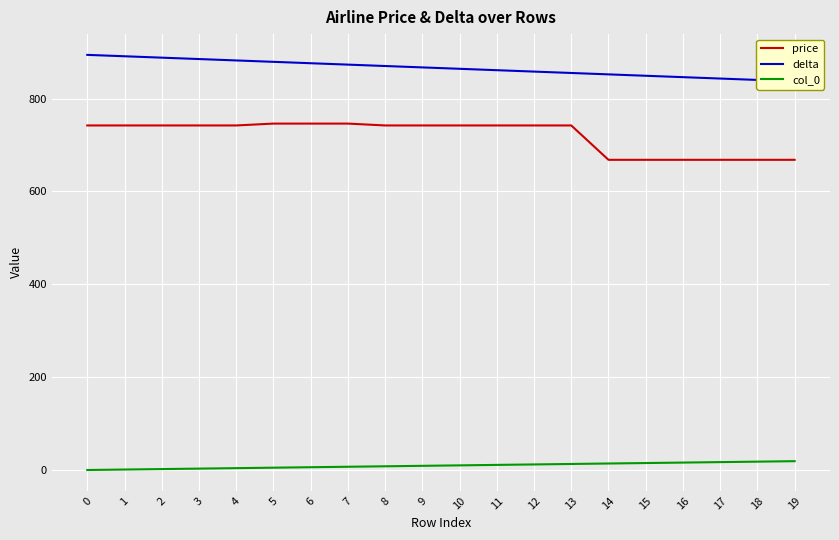

Reading right to left, list all the values displayed in this chart.

price: 19=668	18=668	17=668	16=668	15=668	14=668	13=742	12=742	11=742	10=742	9=742	8=742	7=746	6=746	5=746	4=742	3=742	2=742	1=742	0=742
delta: 19=837	18=840	17=843	16=846	15=849	14=852	13=855	12=858	11=861	10=864	9=867	8=870	7=873	6=876	5=879	4=882	3=885	2=888	1=891	0=894
col_0: 19=19	18=18	17=17	16=16	15=15	14=14	13=13	12=12	11=11	10=10	9=9	8=8	7=7	6=6	5=5	4=4	3=3	2=2	1=1	0=0